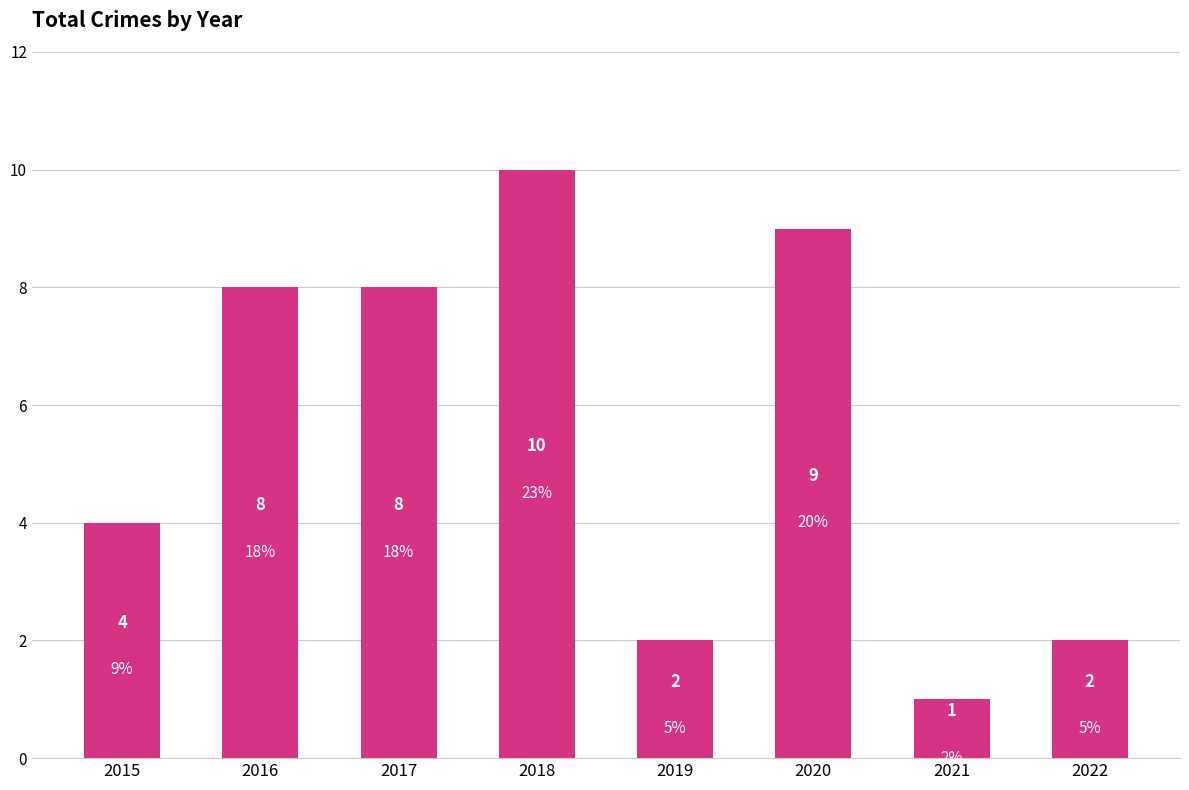

At which category does the chart reach its minimum across all series?

2021